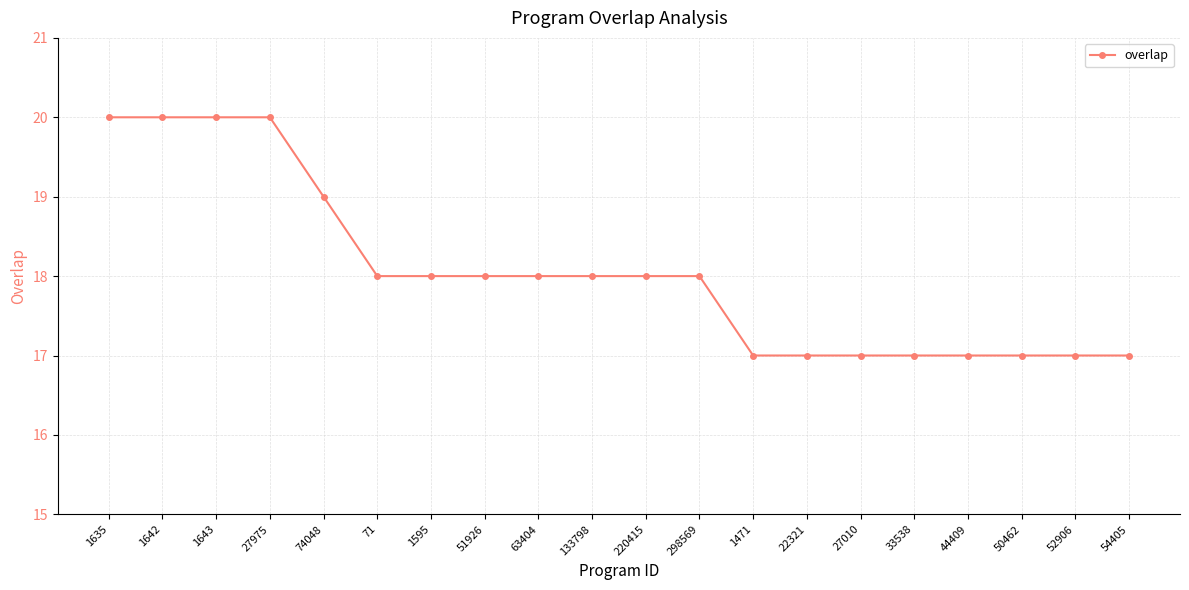

What is the greatest value displayed?

20